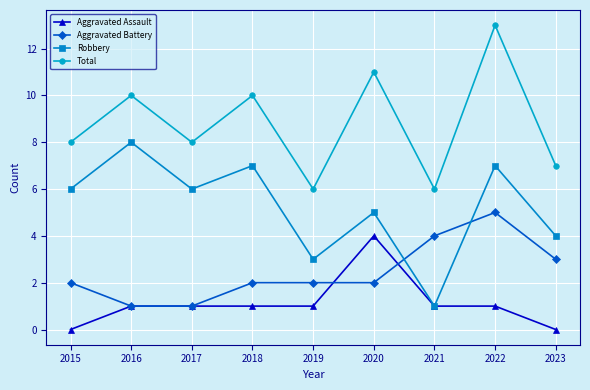

Count the number of data series in this chart.

4